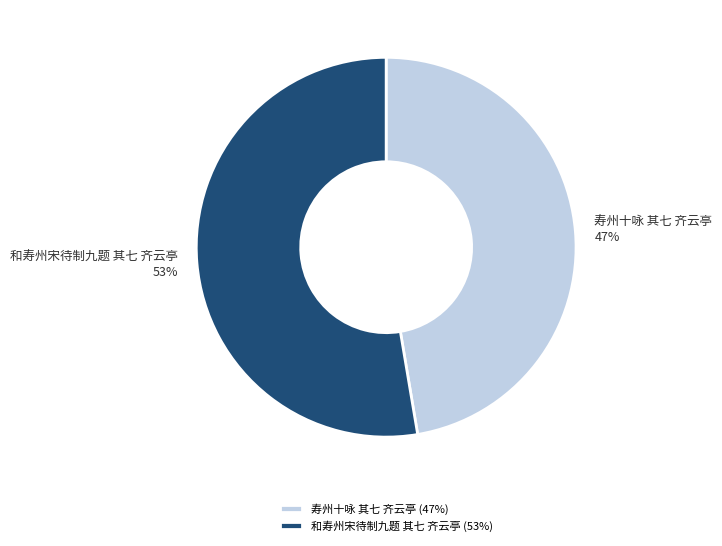

To the nearest percent, what is the combined percentage of 和寿州宋待制九题 其七 齐云亭 and 寿州十咏 其七 齐云亭?

100%